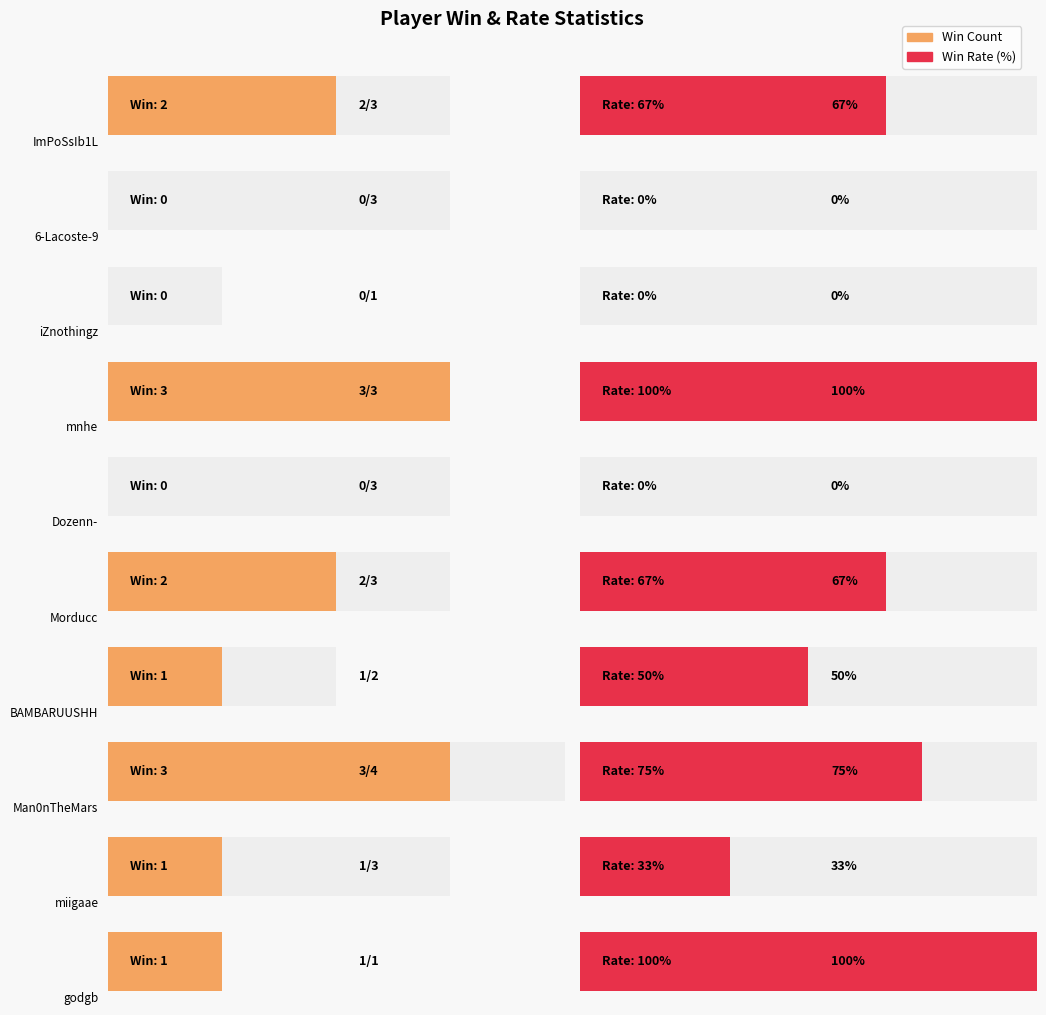

Reading left to right, extract all data points from this chart.

Win: 2	0	0	3	0	2	1	3	1	1
Loss: 1	3	1	0	3	1	1	1	2	0
Rate: 67	0	0	100	0	67	50	75	33	100
Total: 3	3	1	3	3	3	2	4	3	1